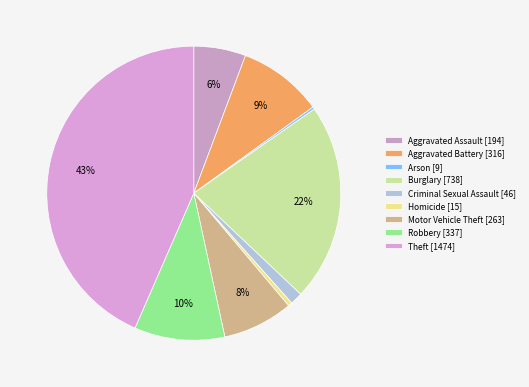

Combined, what portion of the pie is Motor Vehicle Theft and Arson?

8.0%